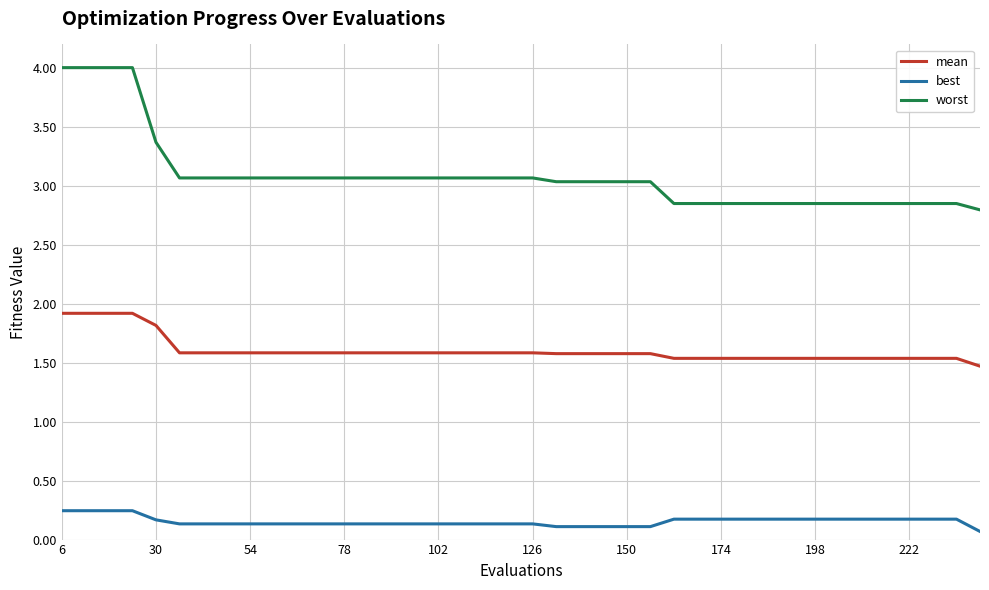

Rank the series by their average value, from lowest to highest.

best, mean, worst